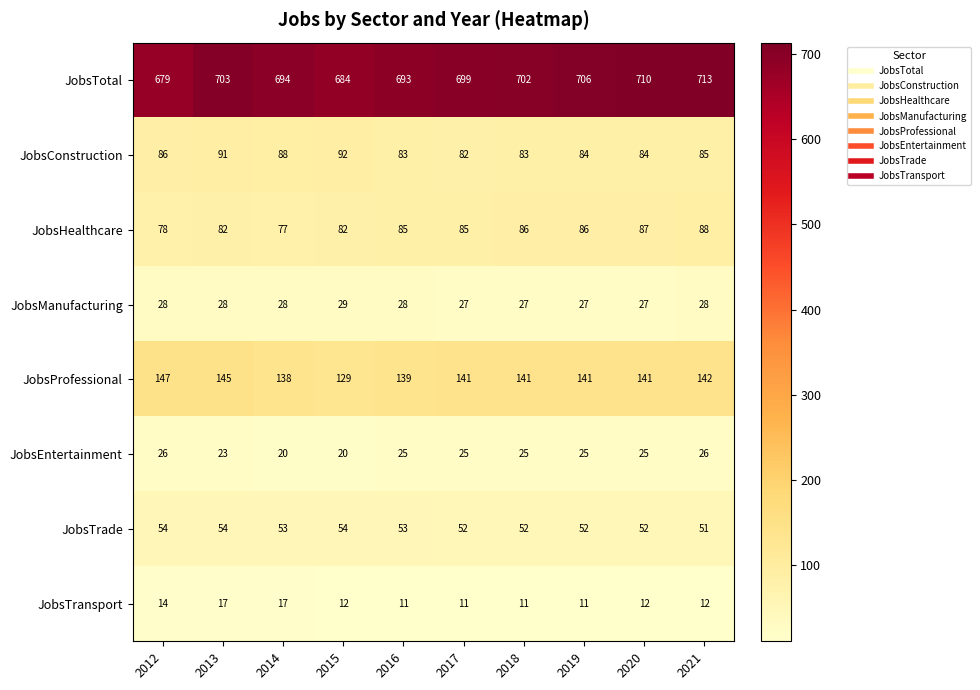

What is the total value across all series at 2012?

1112